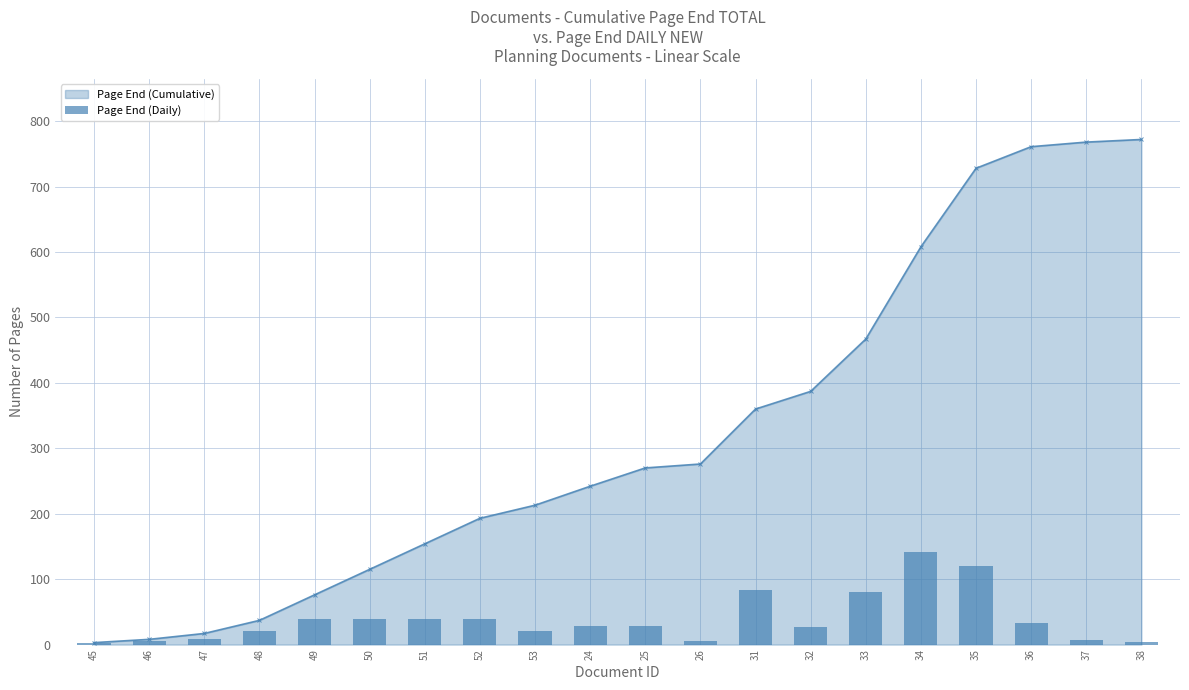

Where is the data nearest to the value 72?

33